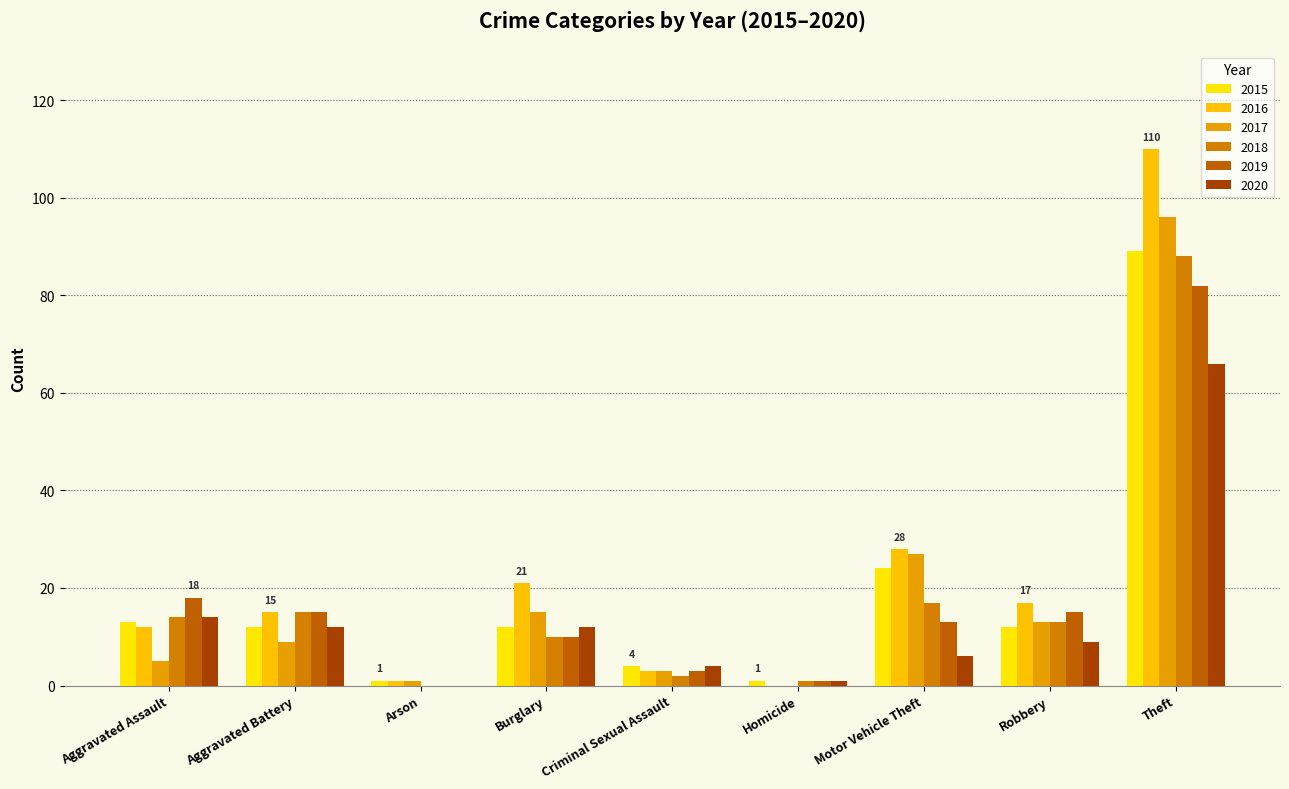

What is the sum of the 2018 values at Criminal Sexual Assault and Arson?

2